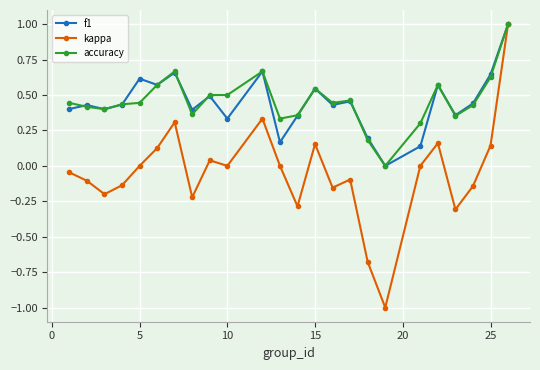

What is the smallest value displayed?

-1.0